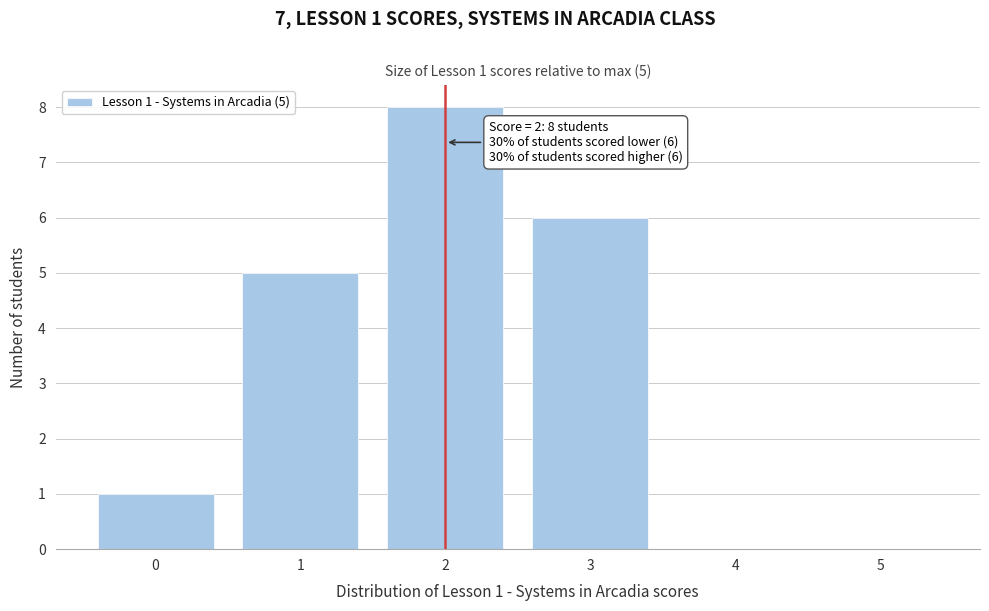

Which range on the x-axis has the tallest bar?

1.5 to 2.5